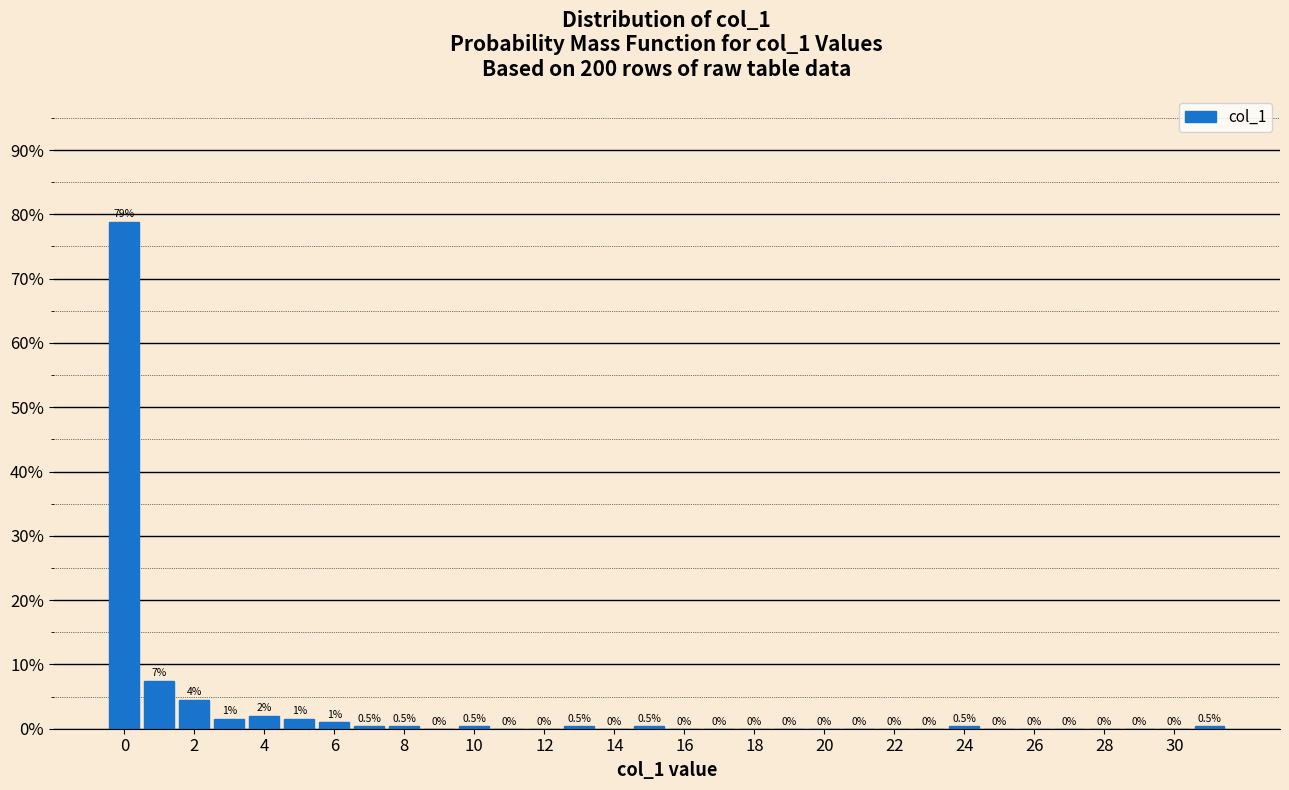

Which range on the x-axis has the tallest bar?

-0.5 to 0.5